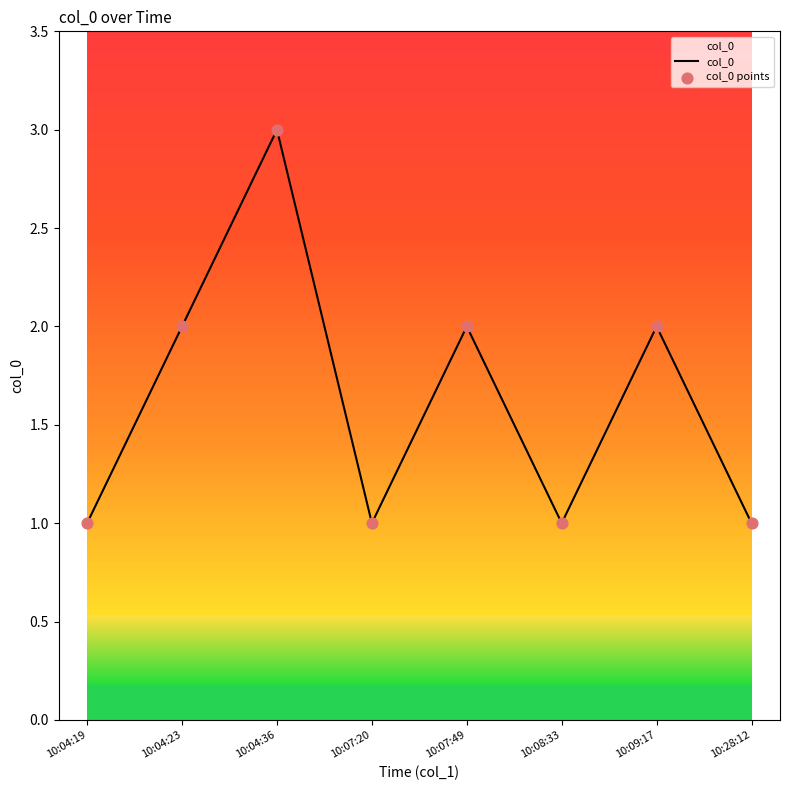

Approximately how many times larger is the value at 10:04:36 compared to 10:07:20?

3.0